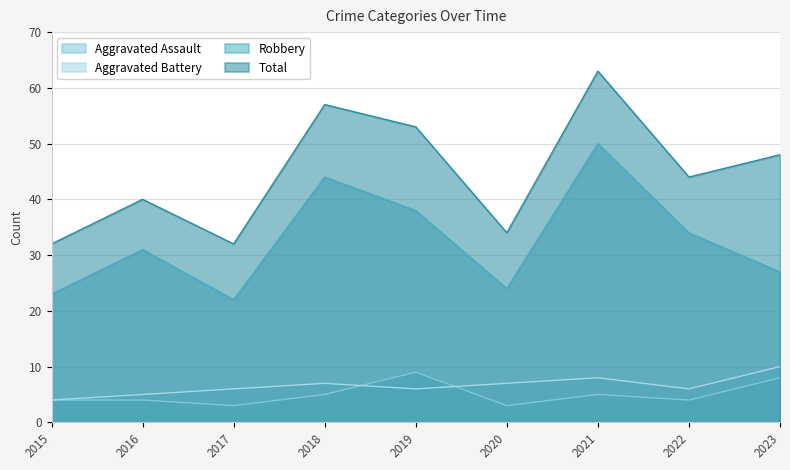

At 2020, list the series in order from largest to smallest.

Total, Robbery, Aggravated Battery, Aggravated Assault